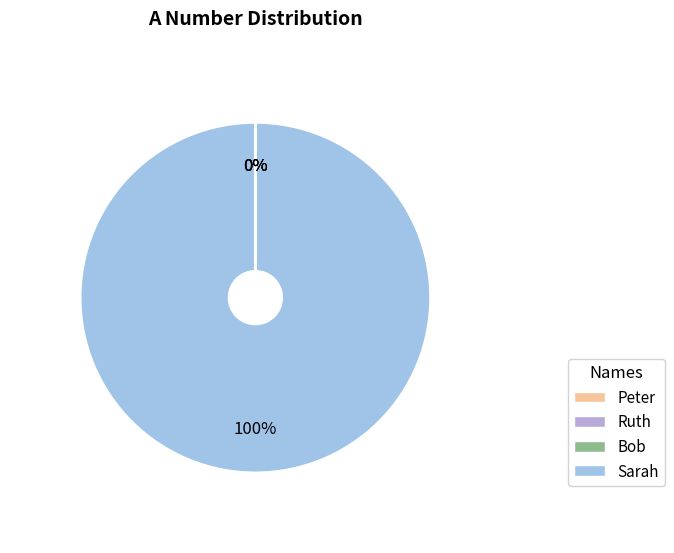

What is the smallest slice in the pie chart?

Peter